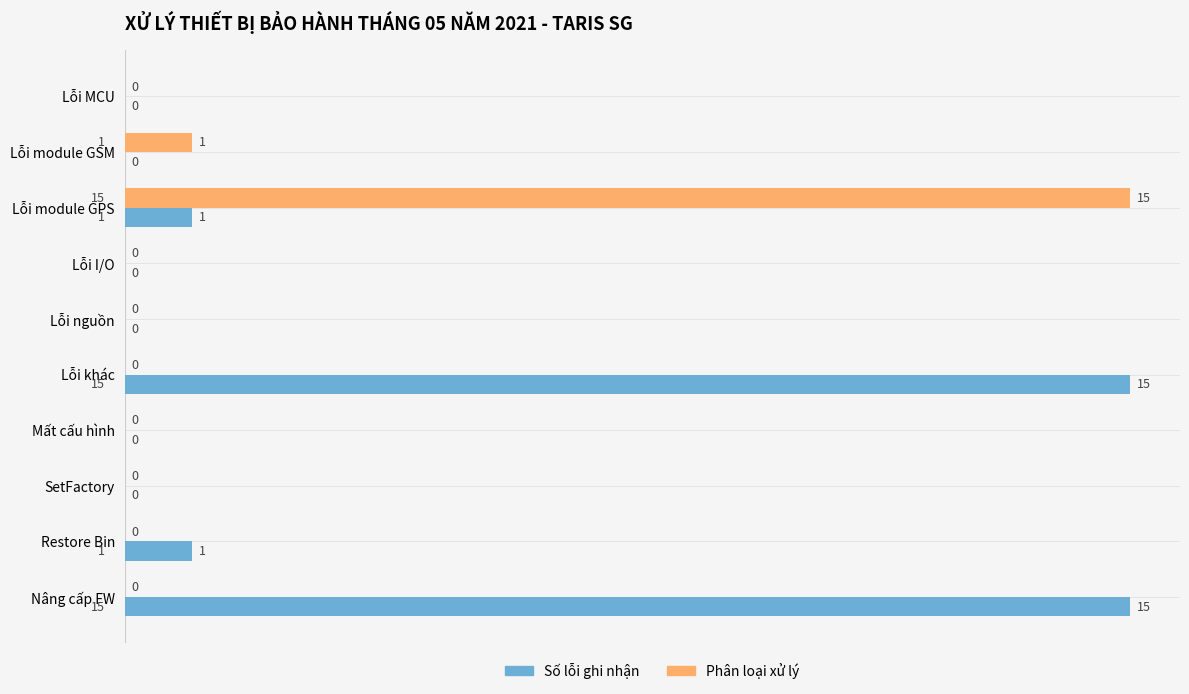

Between Lỗi khác and Restore Bin, which series saw the biggest shift?

Số lỗi ghi nhận